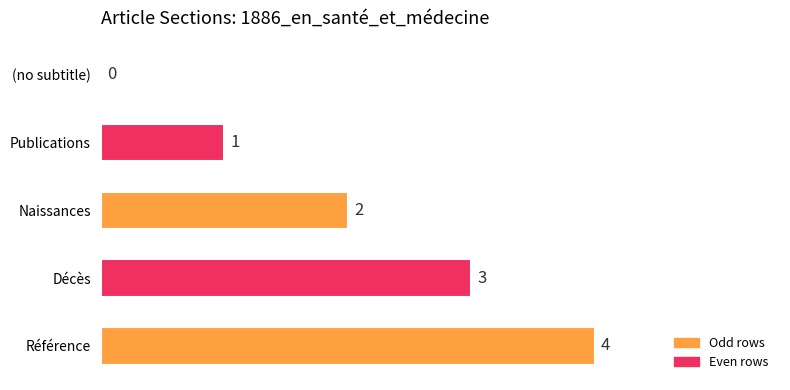

What is the change in value from Publications to Naissances?

+1